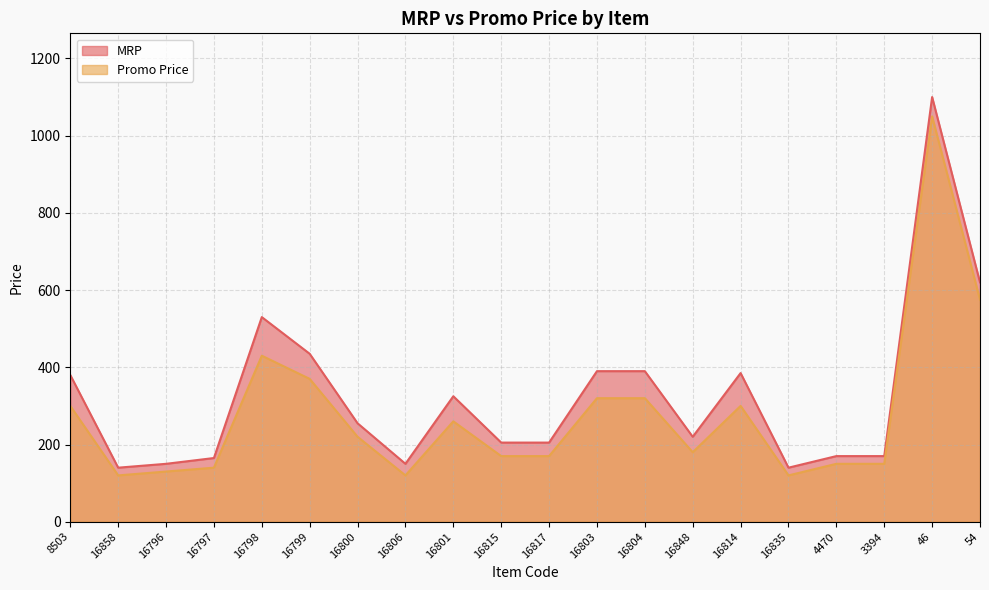

Rank the series by their maximum value, from highest to lowest.

MRP, Promo Price